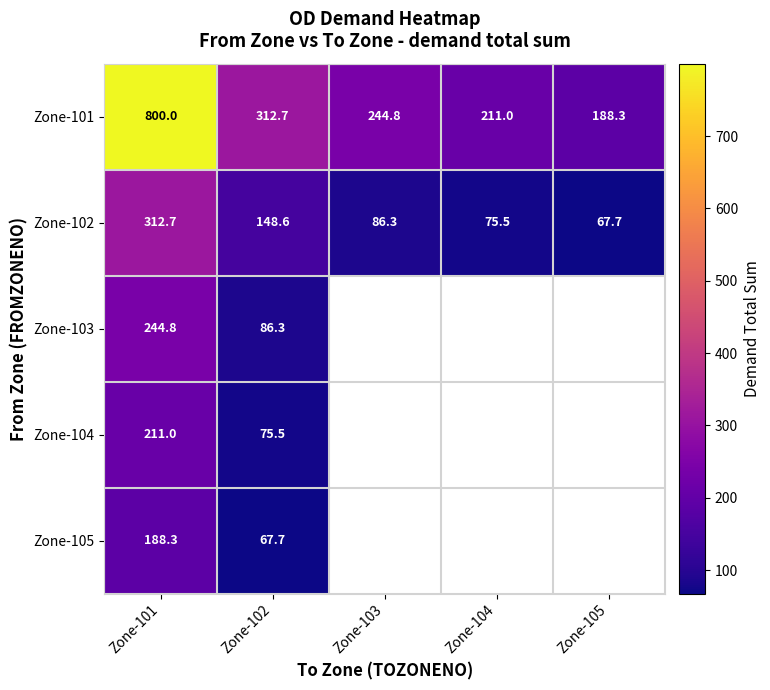

Which series has the widest spread of values?

Zone-101